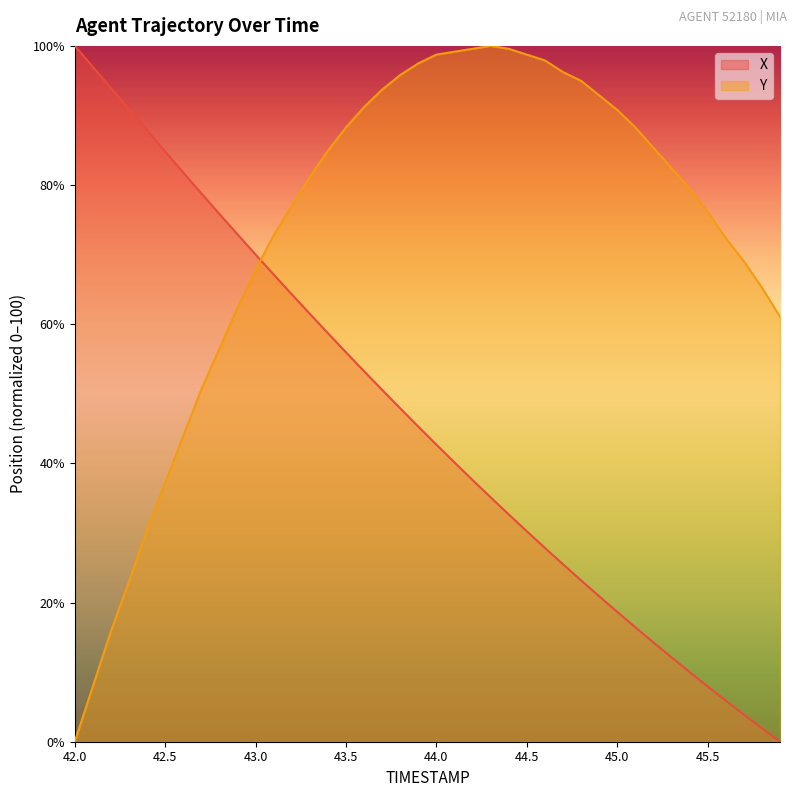

Reading left to right, extract all data points from this chart.

X: 42.0=100.0	42.1=97.0	42.2=93.9	42.3=90.9	42.4=87.9	42.5=84.8	42.6=81.8	42.7=78.8	42.8=75.8	42.9=72.9	43.0=70.0	43.1=67.1	43.2=64.3	43.3=61.5	43.4=58.7	43.5=56.0	43.6=53.2	43.7=50.6	43.8=47.9	43.9=45.3	44.0=42.7	44.1=40.1	44.2=37.6	44.3=35.1	44.4=32.7	44.5=30.2	44.6=27.9	44.7=25.5	44.8=23.2	44.9=20.9	45.0=18.7	45.1=16.4	45.2=14.3	45.3=12.1	45.4=10.0	45.5=7.9	45.6=5.9	45.7=3.9	45.8=1.9	45.9=0.0
Y: 42.0=0.0	42.1=7.9	42.2=15.9	42.3=23.0	42.4=30.5	42.5=37.2	42.6=43.9	42.7=50.6	42.8=56.5	42.9=62.3	43.0=67.8	43.1=72.8	43.2=77.0	43.3=81.2	43.4=84.9	43.5=88.3	43.6=91.2	43.7=93.7	43.8=95.8	43.9=97.5	44.0=98.7	44.1=99.2	44.2=99.6	44.3=100.0	44.4=99.6	44.5=98.7	44.6=97.9	44.7=96.2	44.8=95.0	44.9=92.9	45.0=90.8	45.1=88.3	45.2=85.4	45.3=82.4	45.4=79.5	45.5=76.2	45.6=72.4	45.7=69.0	45.8=65.3	45.9=61.1